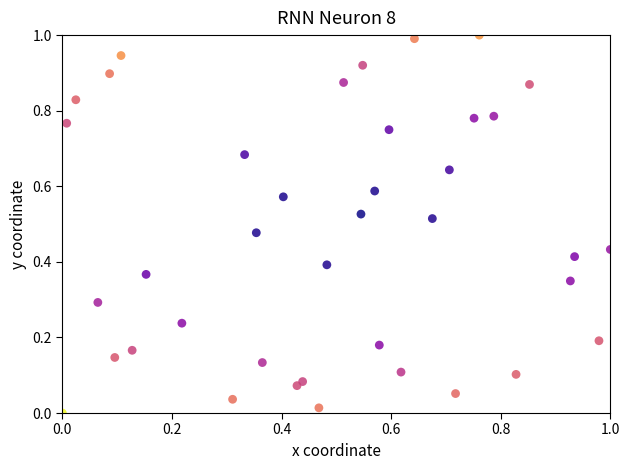

What is the range of X values (max minus min)?

1.0